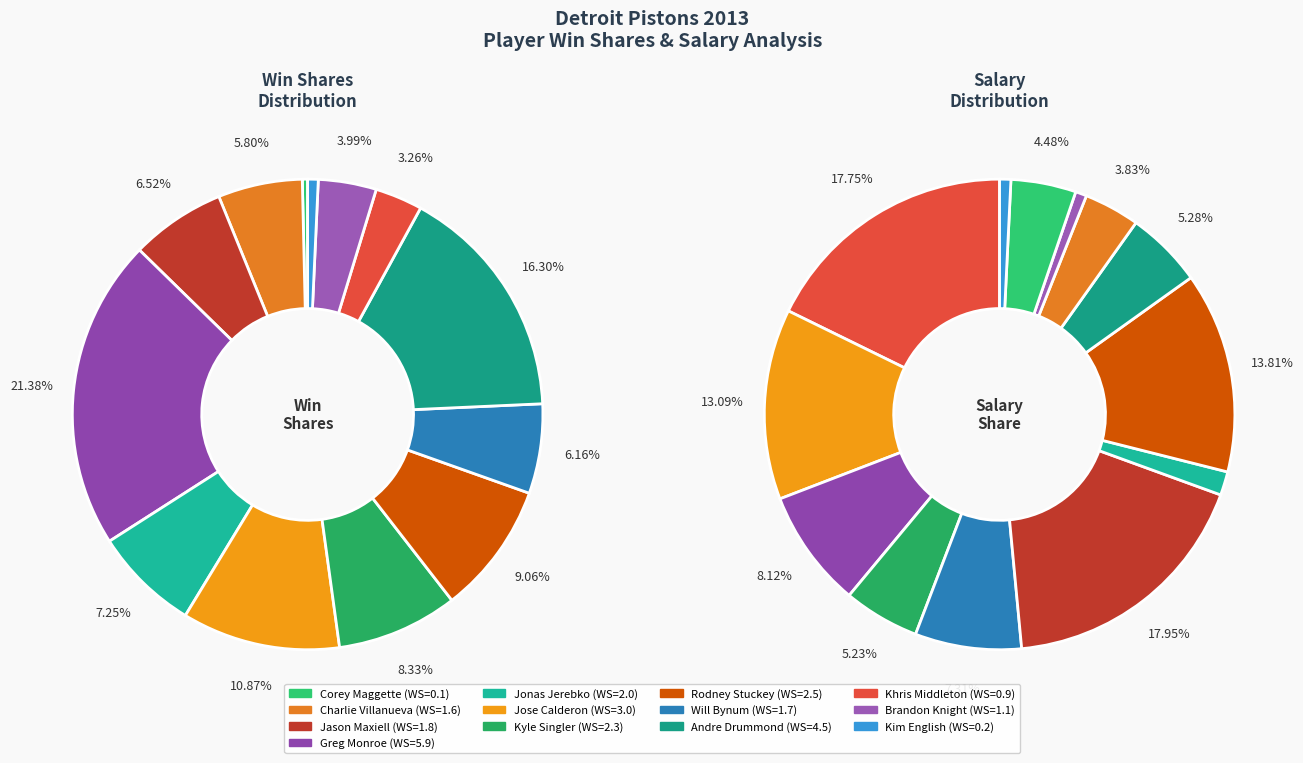

How many segments does this pie chart have?

13